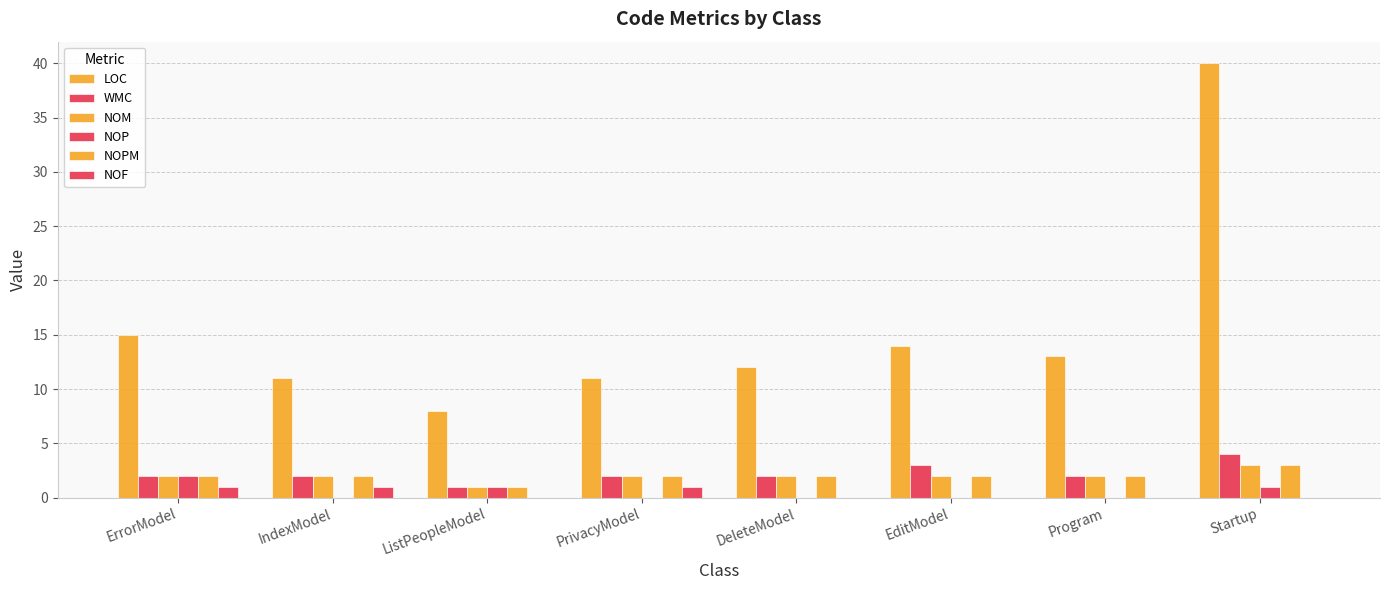

The value of NOP at EditModel is 1. True or false?

False